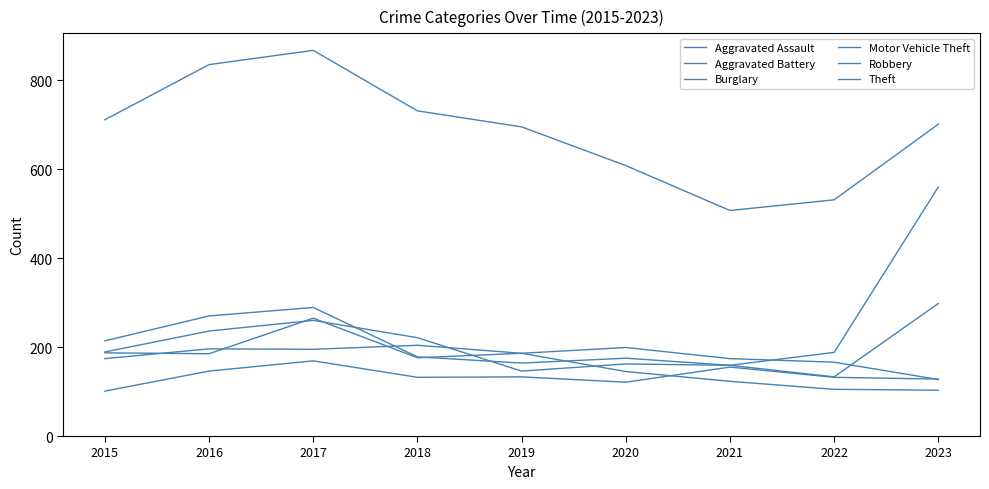

Where is the first local minimum for Motor Vehicle Theft?

2019